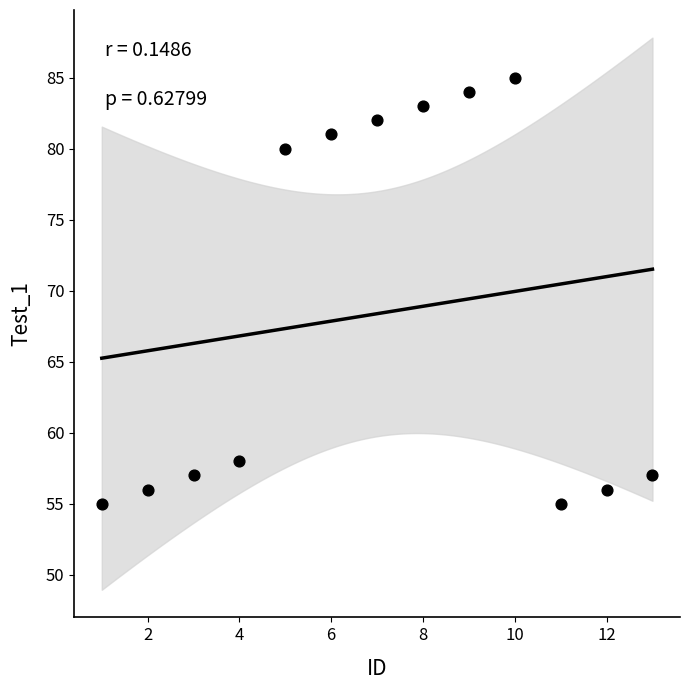

What Y value in the scatter plot is closest to 70?

80